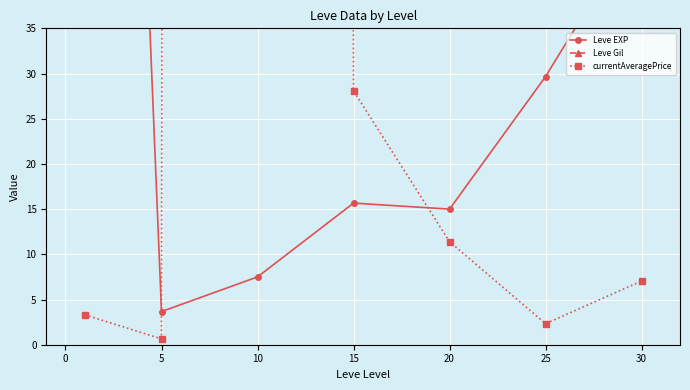

Is it true that currentAveragePrice equals 3231.3 at 10?

False